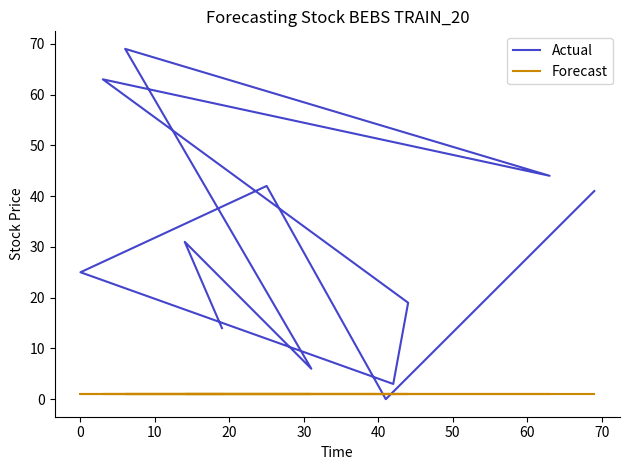

How many interior local valleys does the Actual series have?

4